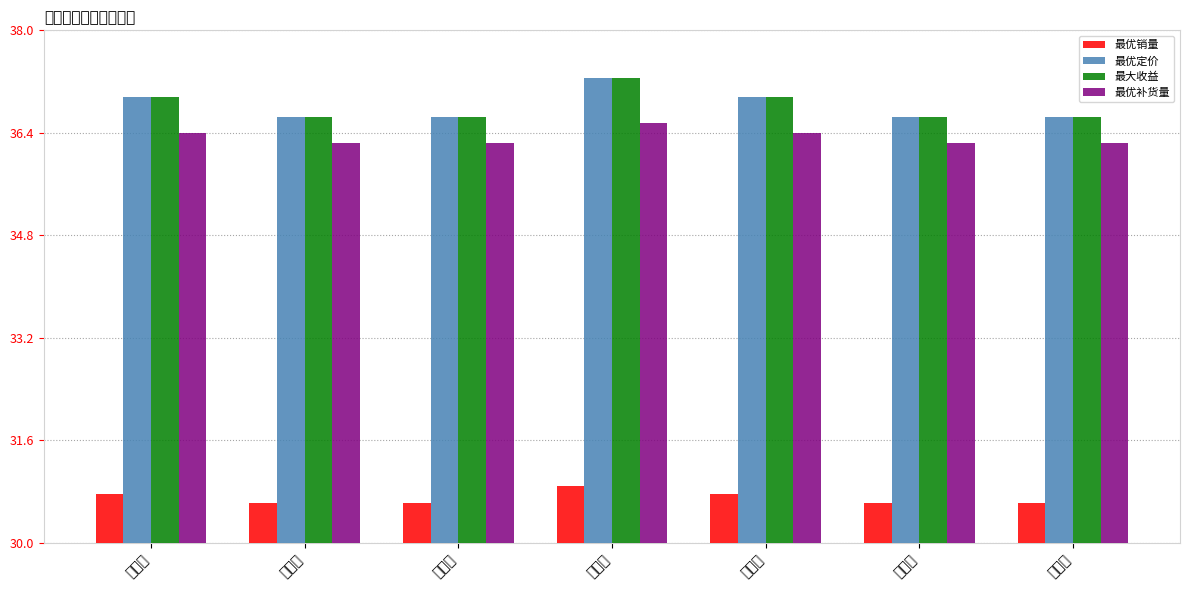

Which category has the lowest value in the 最优定价 series?

第二天